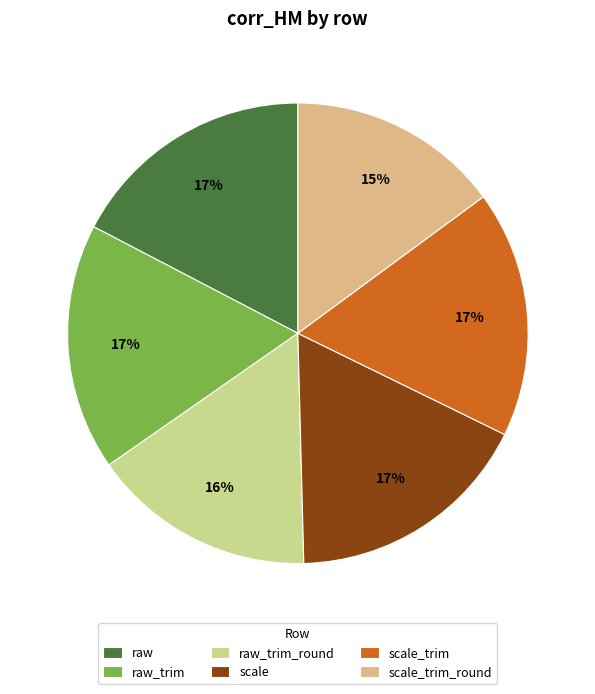

Count the number of slices in the pie.

6